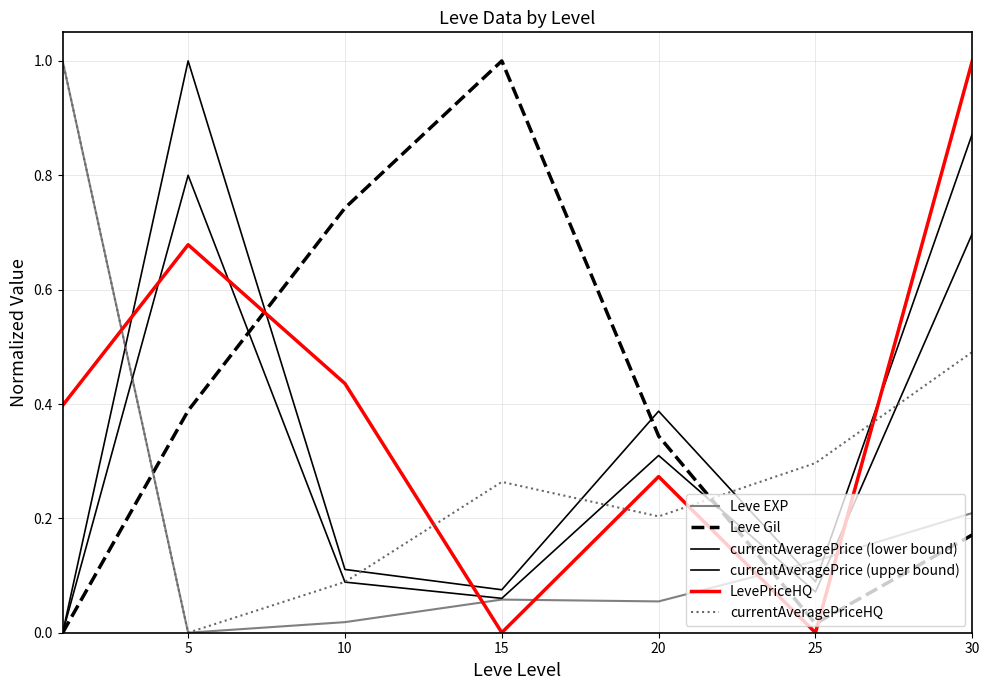

How many categories are shown in the chart?

7